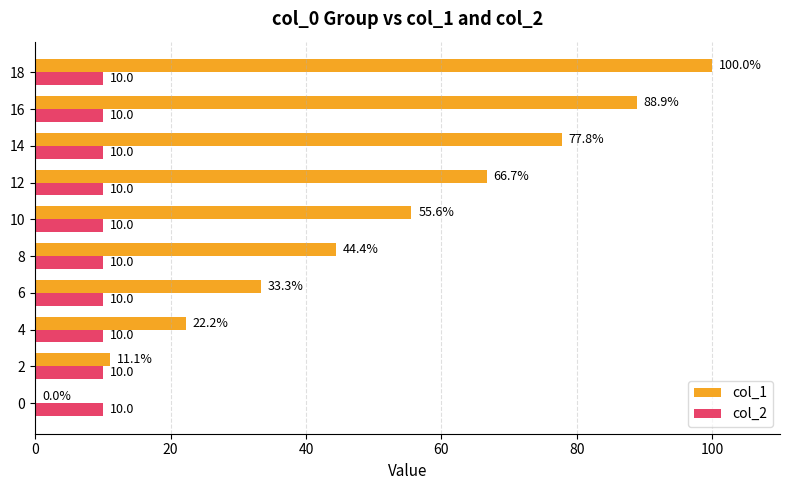

Between 0 and 14, which series saw the biggest shift?

col_1